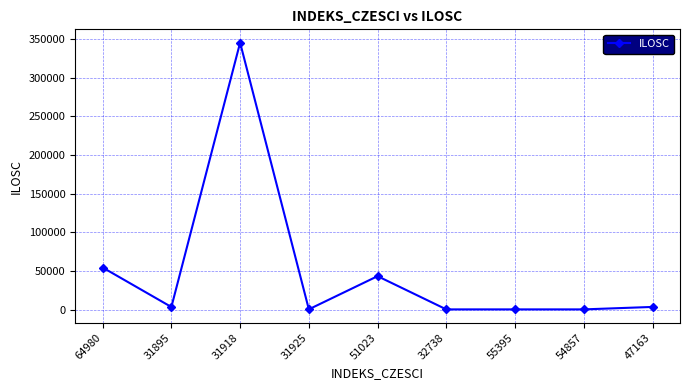

True or false: the data has more than 0 interior local peaks.

True